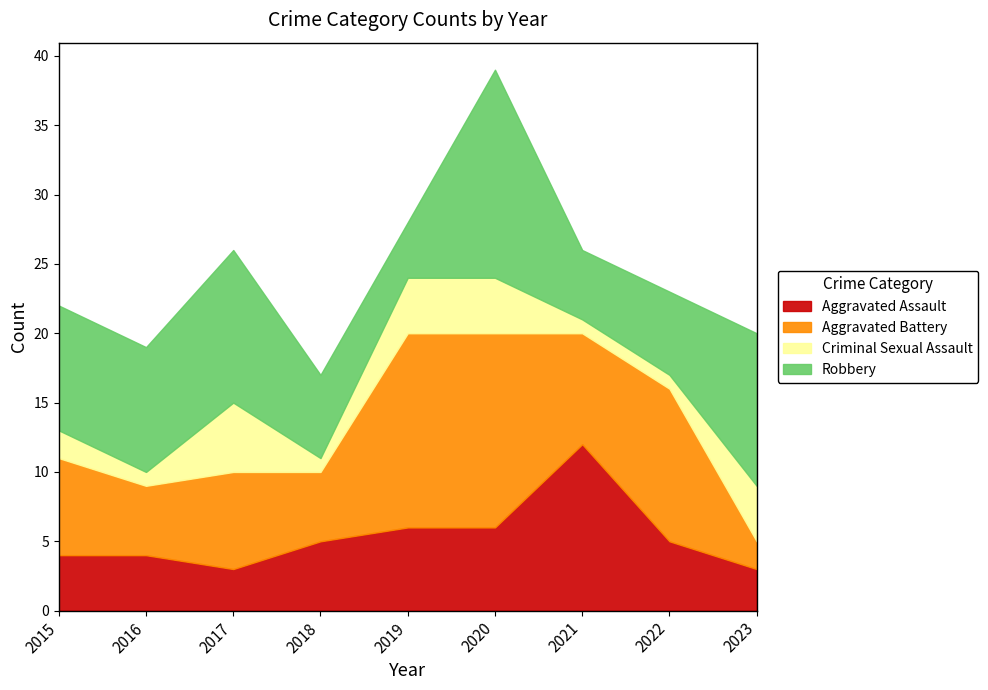

What is the value of the Criminal Sexual Assault point at the 8th from the left?

1